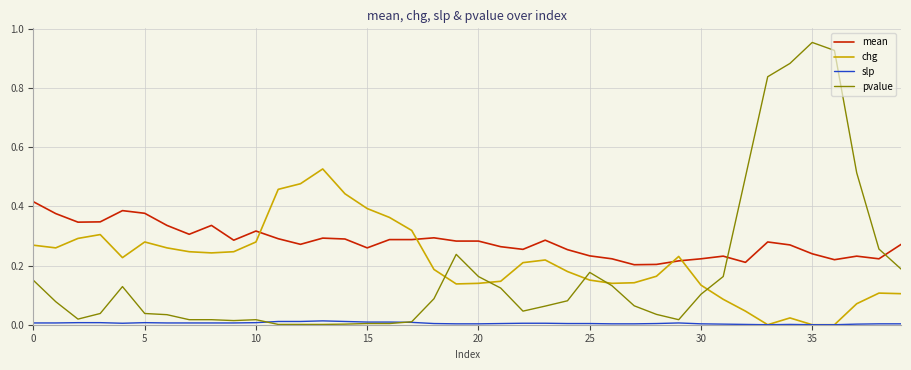

Which series has the largest total across all categories?

mean